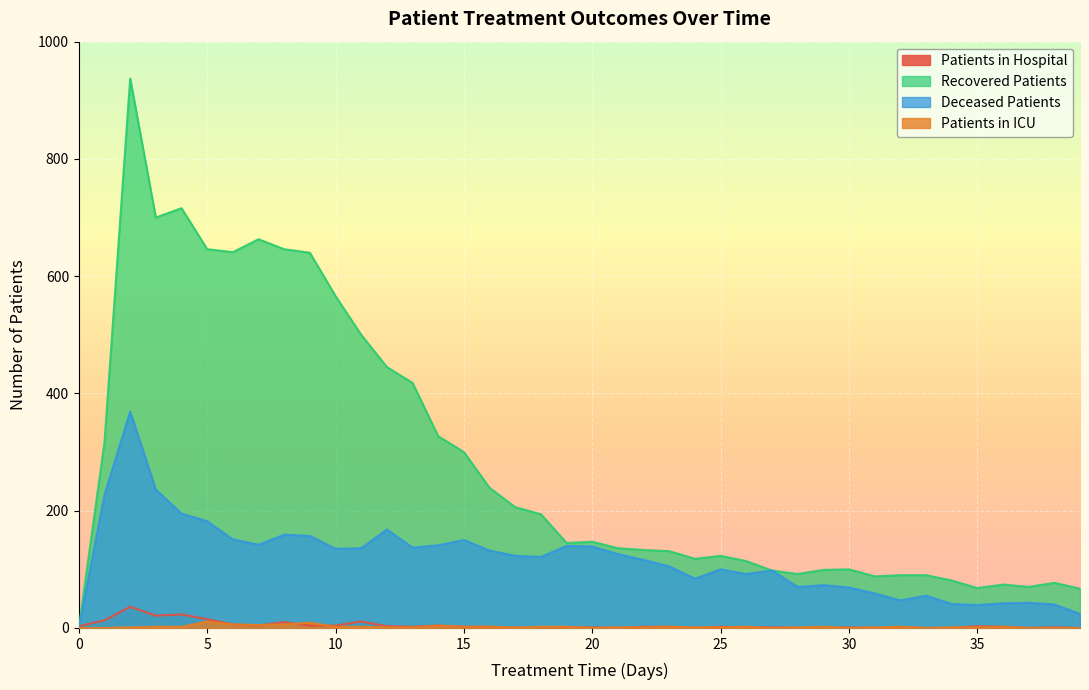

How many lines are shown in the chart?

4